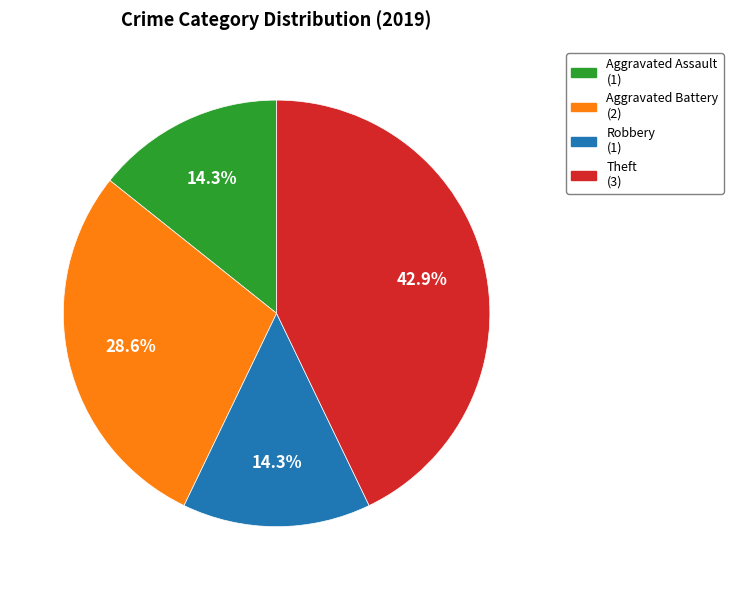

Is there a majority slice in this chart?

No